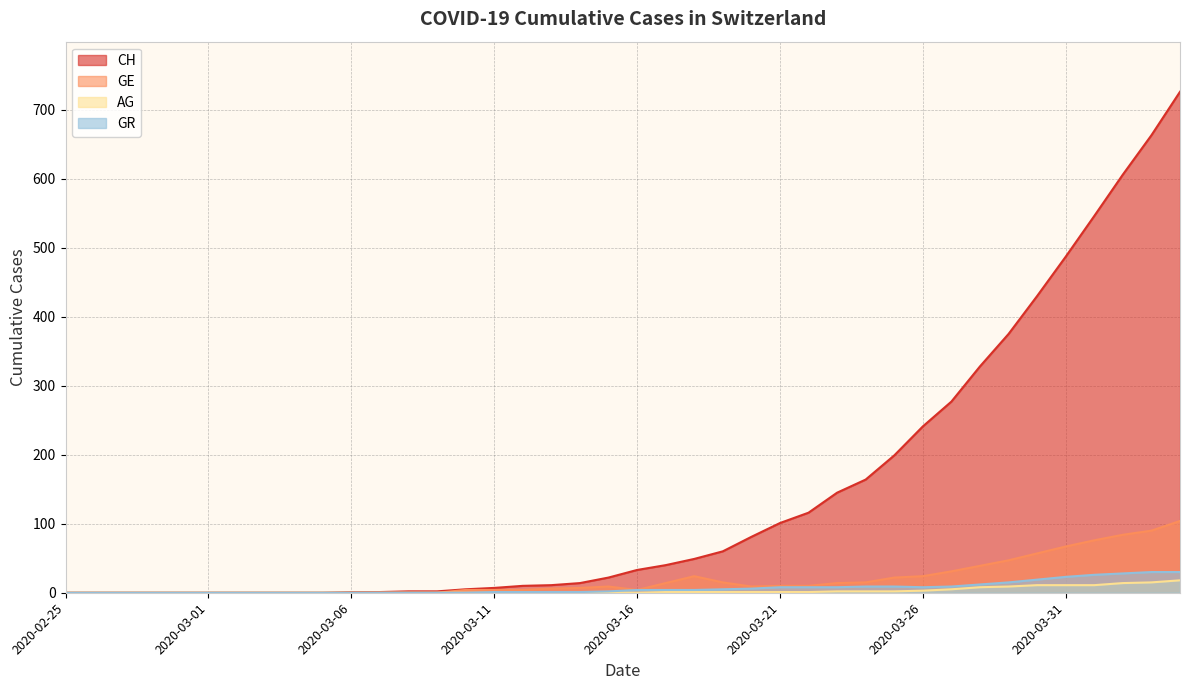

Between 2020-03-22 and 2020-04-01, which is larger?

2020-04-01